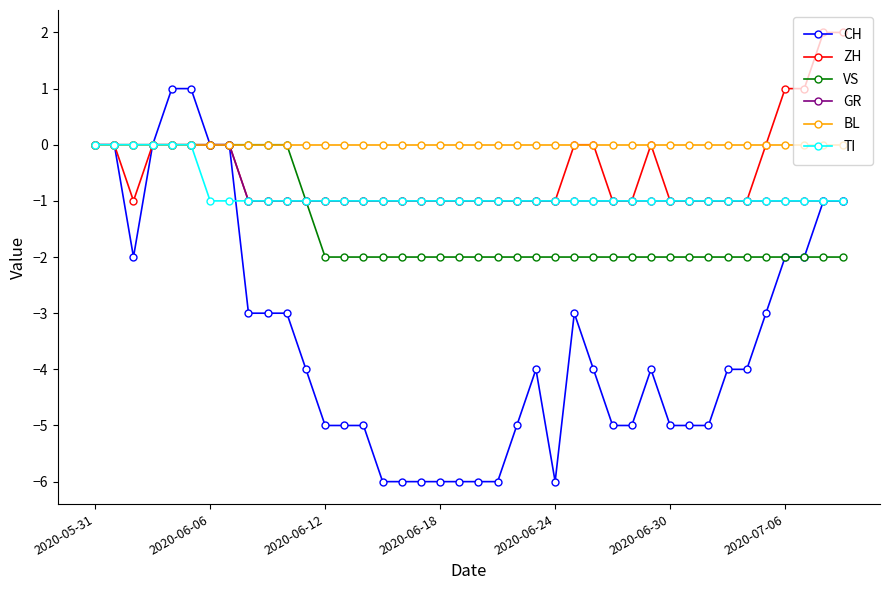

Which series has the largest total across all categories?

BL